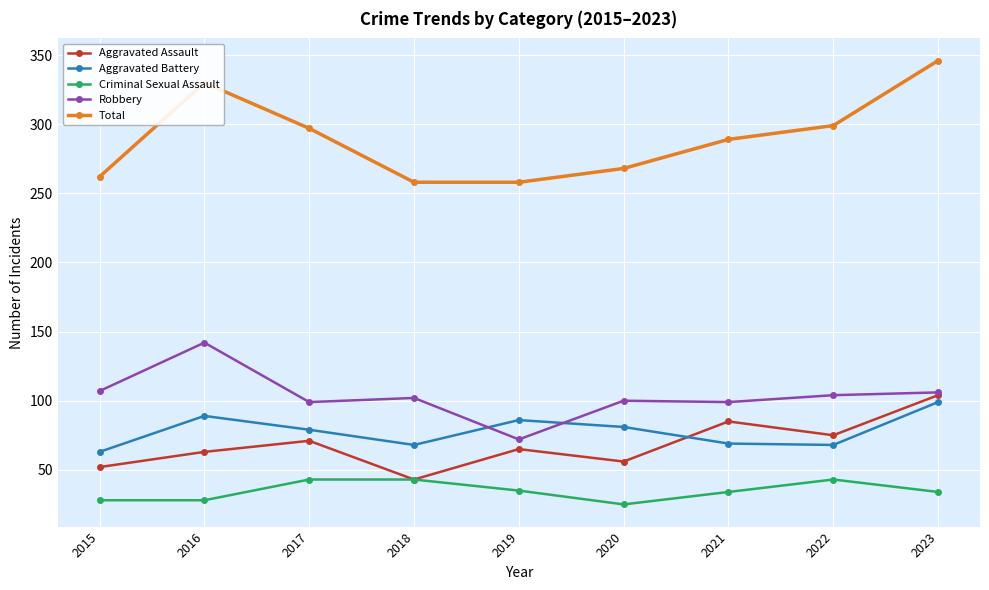

Rank the series by their maximum value, from lowest to highest.

Criminal Sexual Assault, Aggravated Battery, Aggravated Assault, Robbery, Total